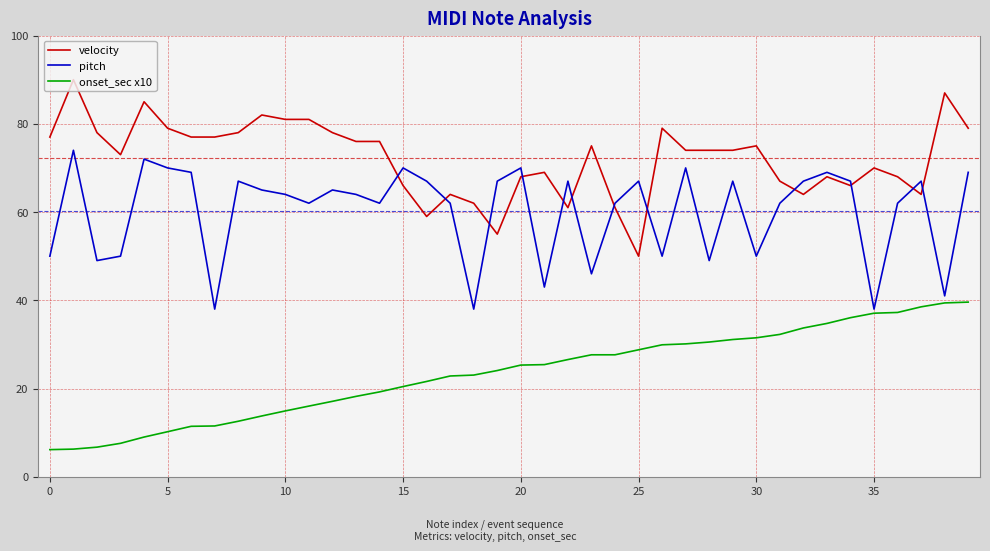

List the series in order of their peak value, lowest first.

onset_sec x10, pitch, velocity